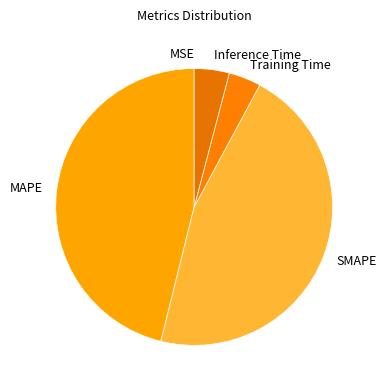

Is it true that MAPE is 46% of the pie?

True